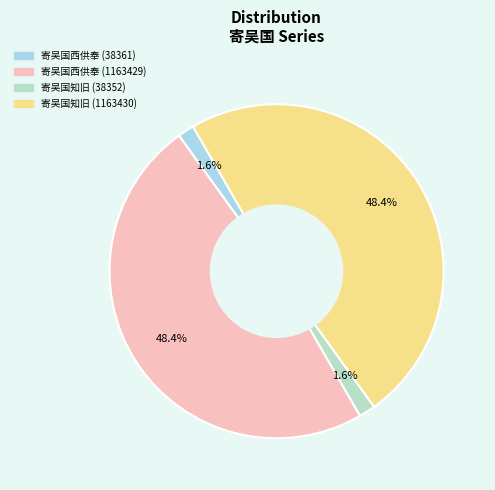

How much of the chart is everything except 寄吴国西供奉 (1163429)?

51.6%